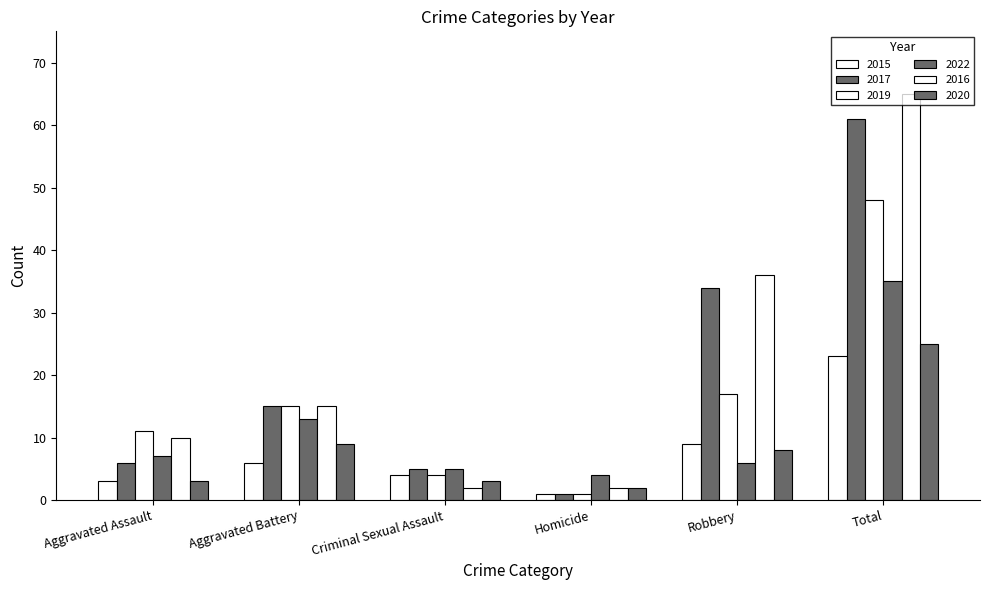

Reading left to right, transcribe all the data shown in this chart.

2015: Aggravated Assault=3	Aggravated Battery=6	Criminal Sexual Assault=4	Homicide=1	Robbery=9	Total=23
2017: Aggravated Assault=6	Aggravated Battery=15	Criminal Sexual Assault=5	Homicide=1	Robbery=34	Total=61
2019: Aggravated Assault=11	Aggravated Battery=15	Criminal Sexual Assault=4	Homicide=1	Robbery=17	Total=48
2022: Aggravated Assault=7	Aggravated Battery=13	Criminal Sexual Assault=5	Homicide=4	Robbery=6	Total=35
2016: Aggravated Assault=10	Aggravated Battery=15	Criminal Sexual Assault=2	Homicide=2	Robbery=36	Total=65
2020: Aggravated Assault=3	Aggravated Battery=9	Criminal Sexual Assault=3	Homicide=2	Robbery=8	Total=25